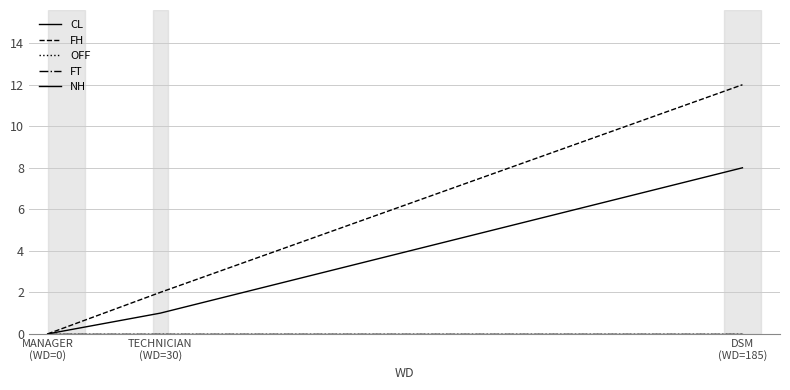

Which series has the largest total across all categories?

FH